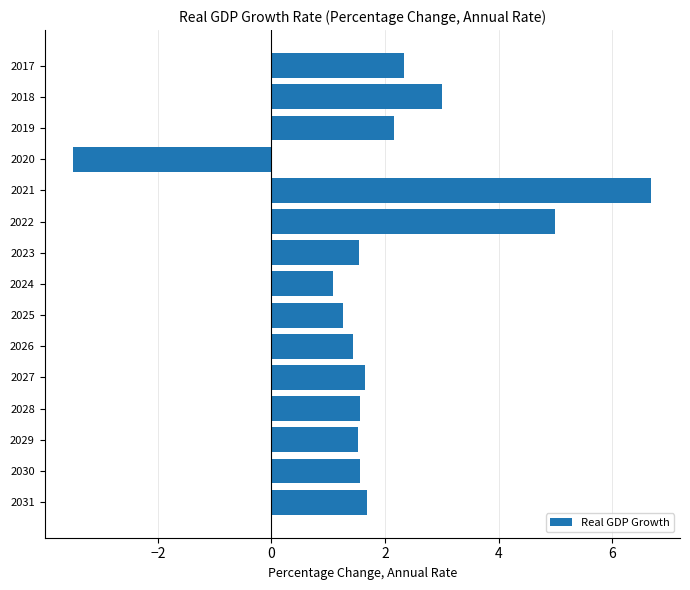

What is the average value?

1.9